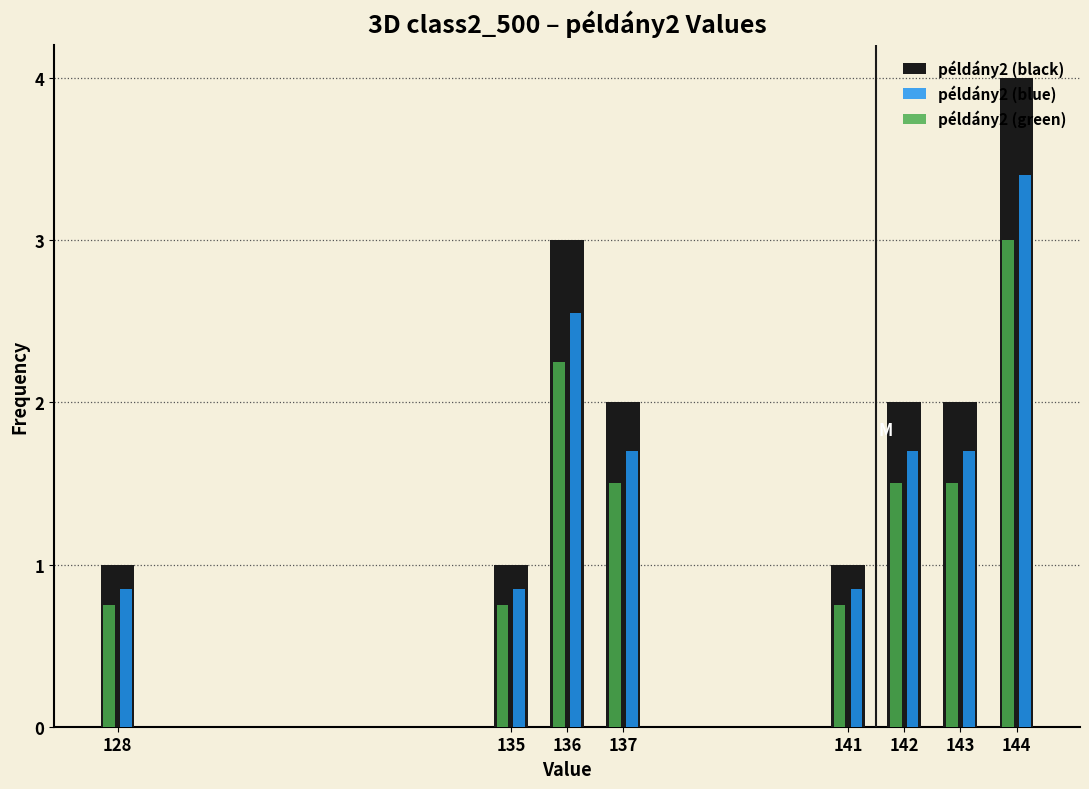

Rank the series at 136 from lowest to highest value.

példány2 (green), példány2 (blue), példány2 (black)